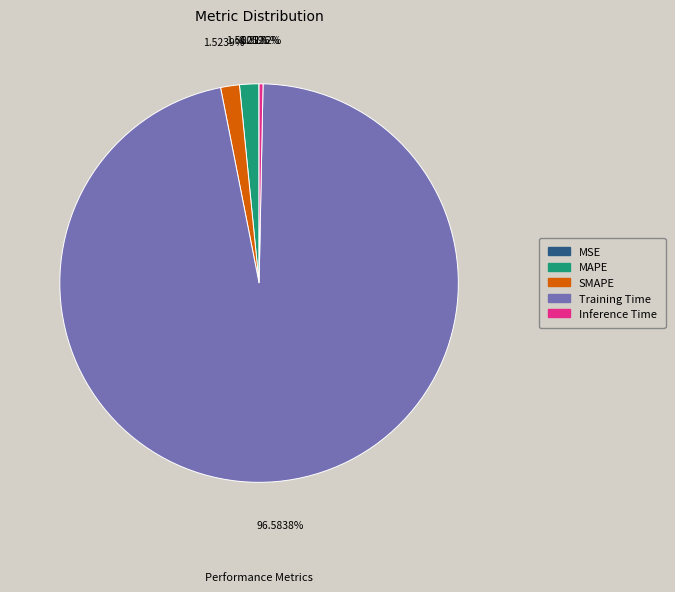

Is there any slice that represents more than half of the pie?

Yes